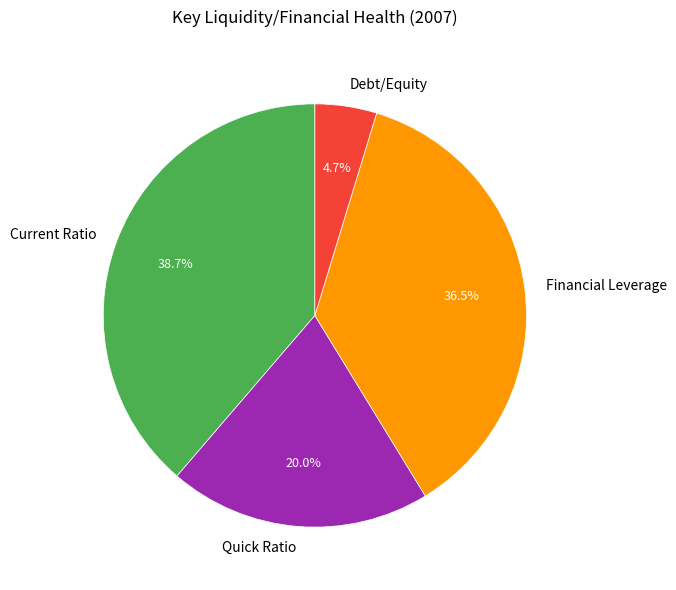

Which has a higher value, Quick Ratio or Financial Leverage?

Financial Leverage